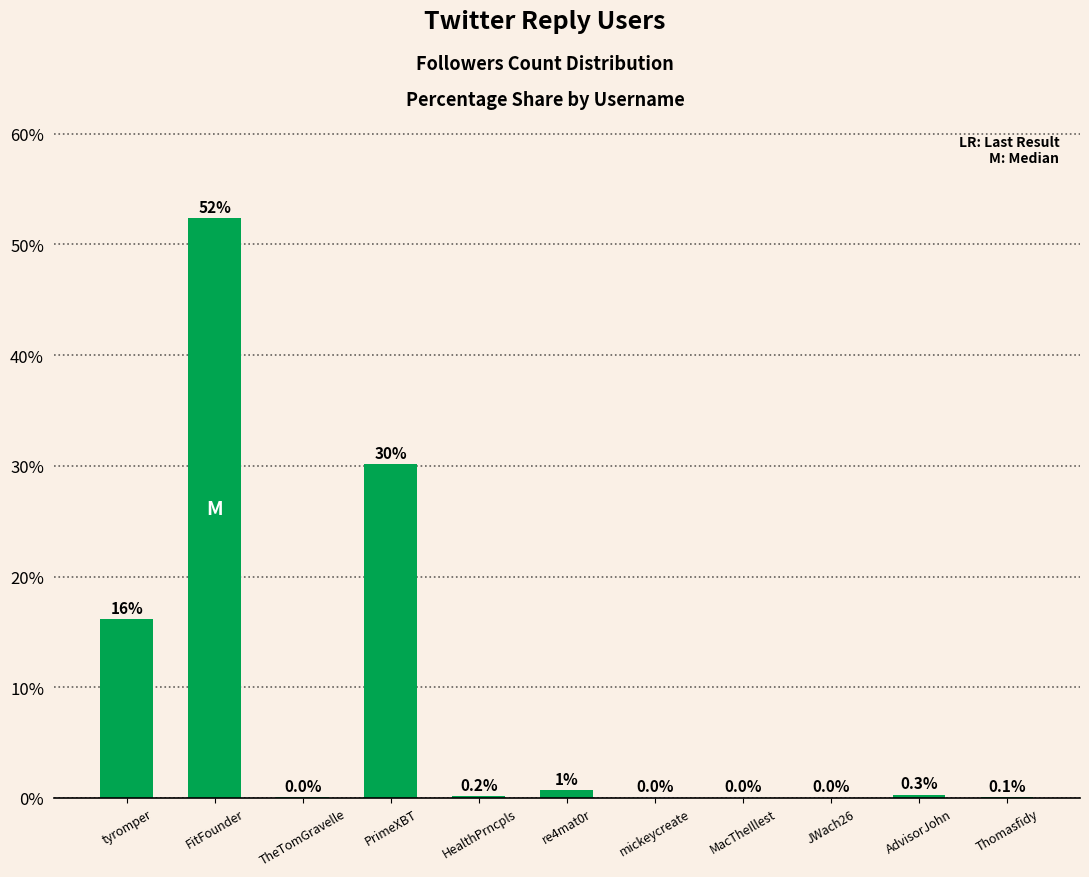

Are the bars horizontal?

No